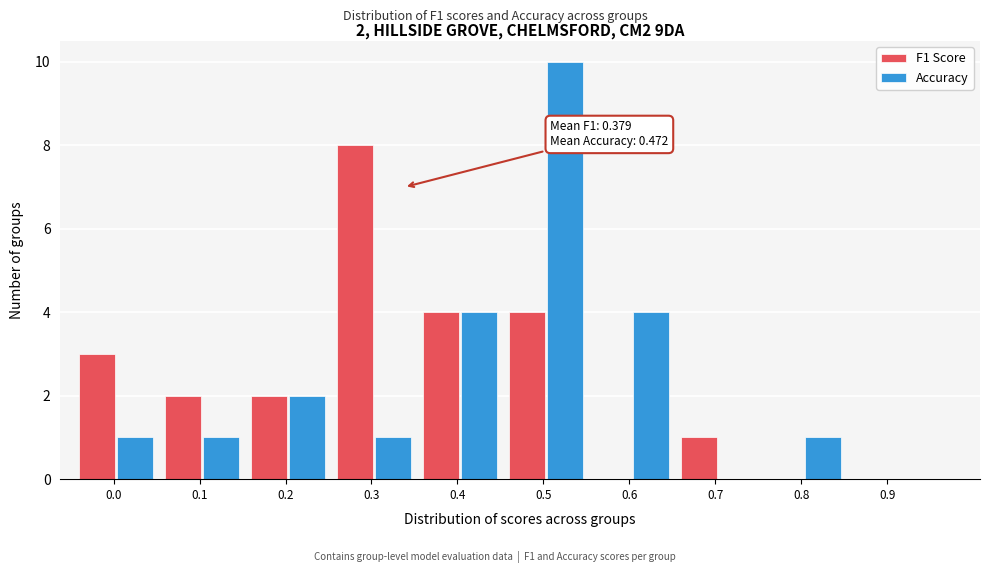

Reading left to right, list all the values displayed in this chart.

F1 Score: 0.0=3	0.1=2	0.2=2	0.3=8	0.4=4	0.5=4	0.6=0	0.7=1	0.8=0	0.9=0
Accuracy: 0.0=1	0.1=1	0.2=2	0.3=1	0.4=4	0.5=10	0.6=4	0.7=0	0.8=1	0.9=0